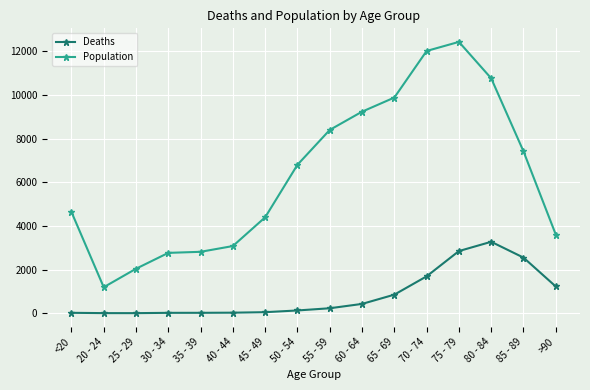

What is the maximum value for Deaths?

3273